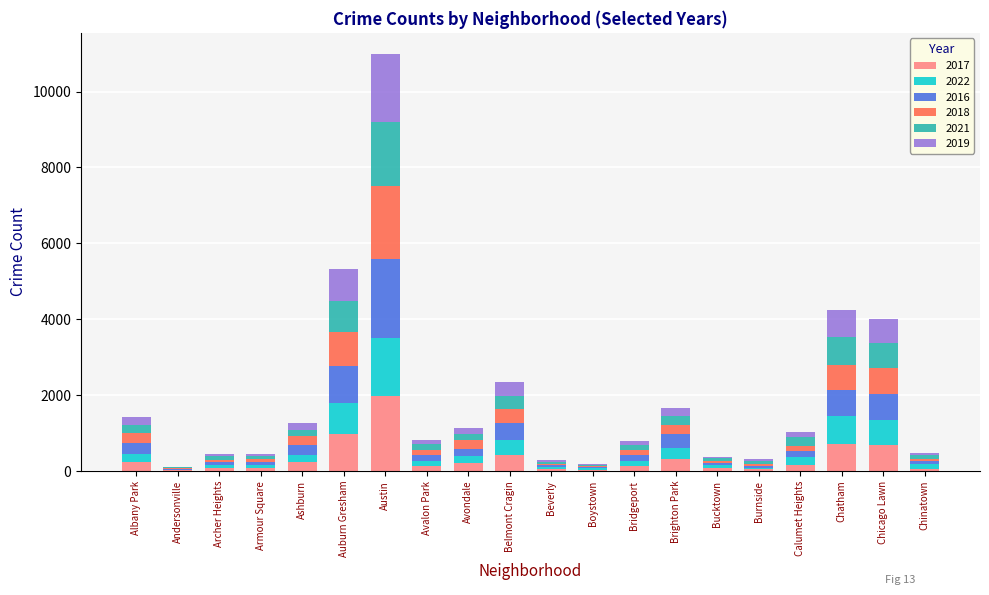

What is the total value across all series at Boystown?

198